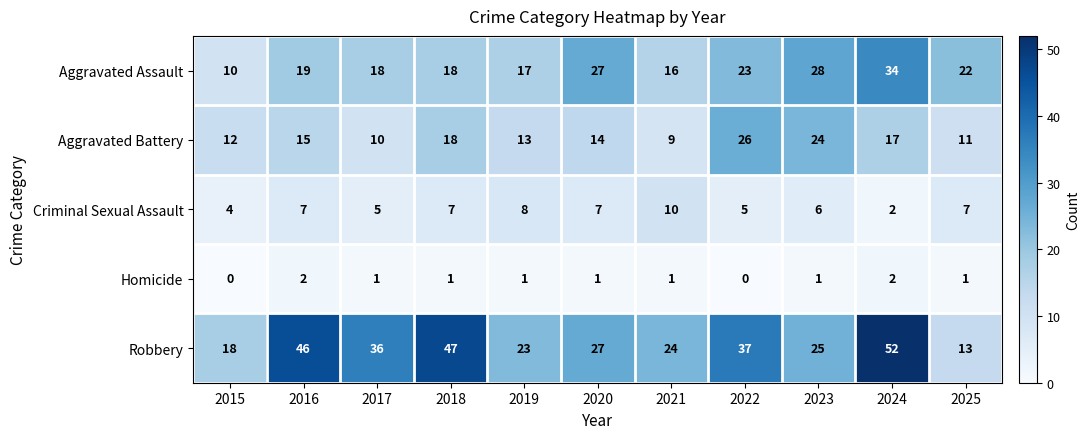

At which category does the chart reach its peak across all series?

2024